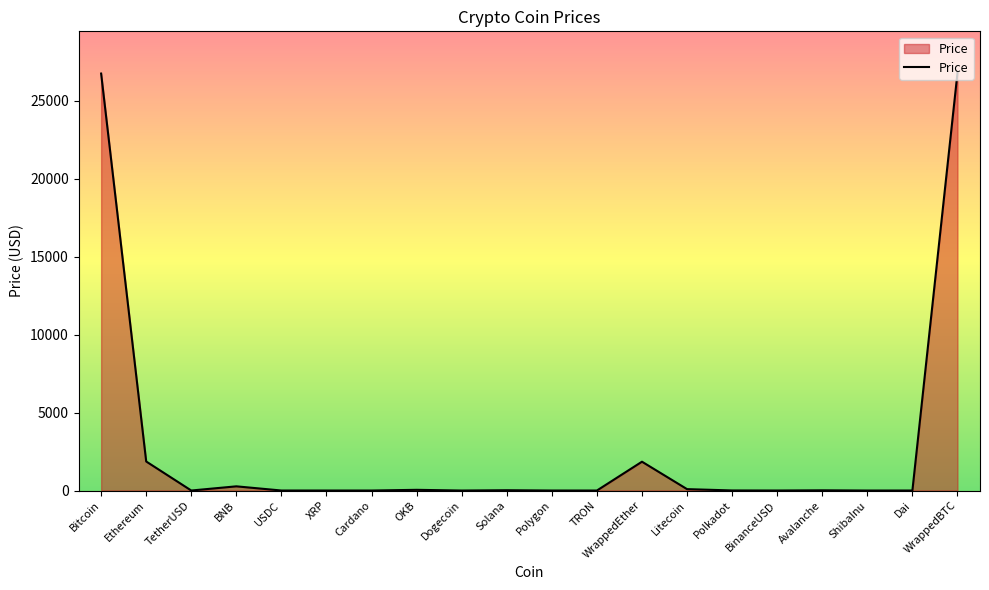

What is the difference between the maximum and minimum values?

26770.6